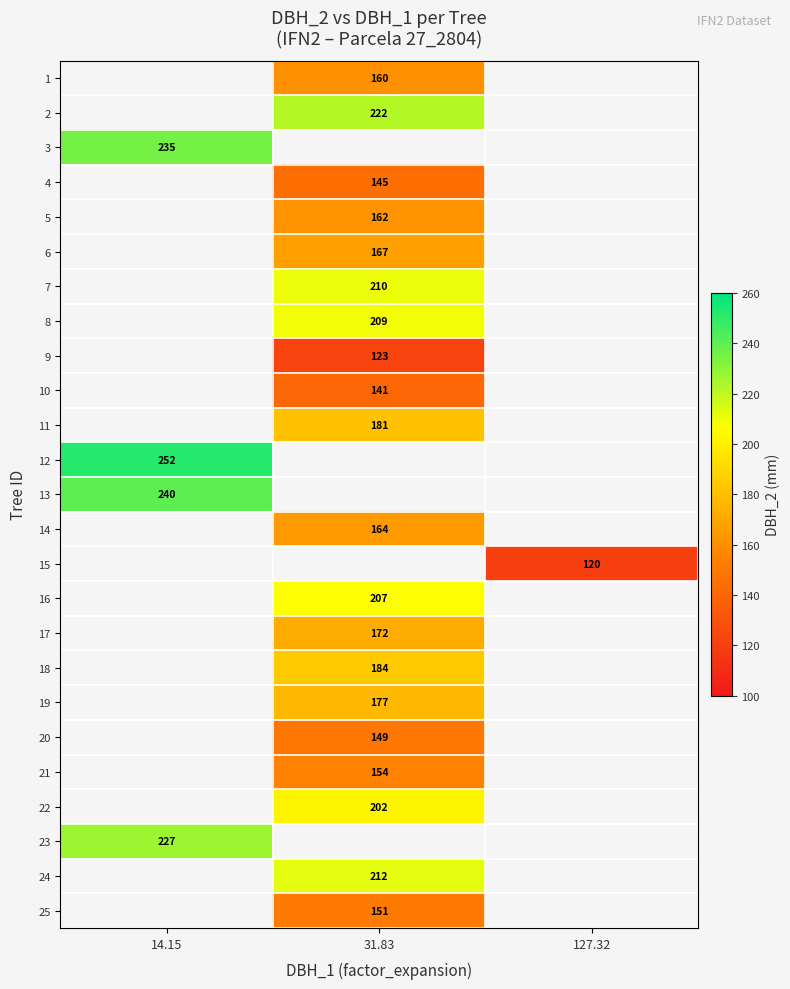

Between 14.15 and 31.83, which is larger?

31.83